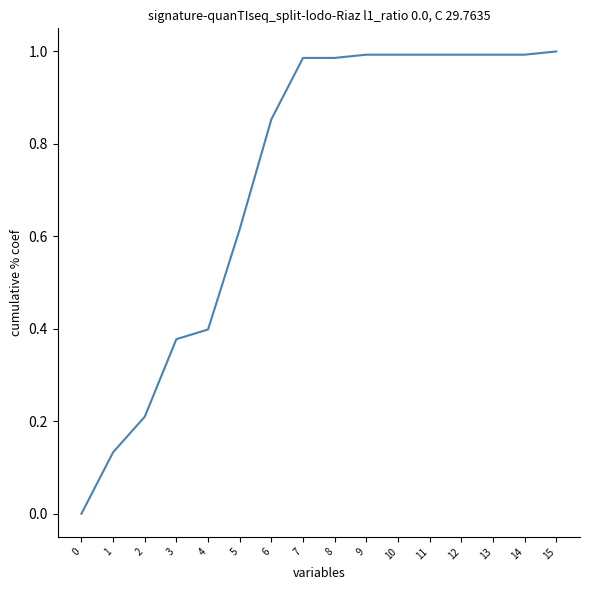

What is the sum of the values at 12 and 13?

2.0